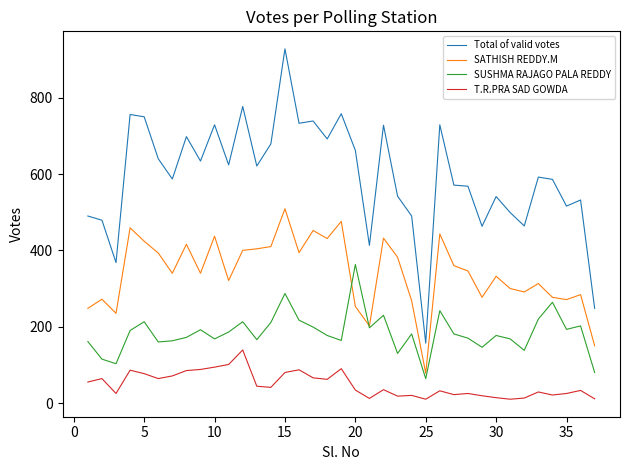

What is the average value of the SATHISH REDDY.M series?

341